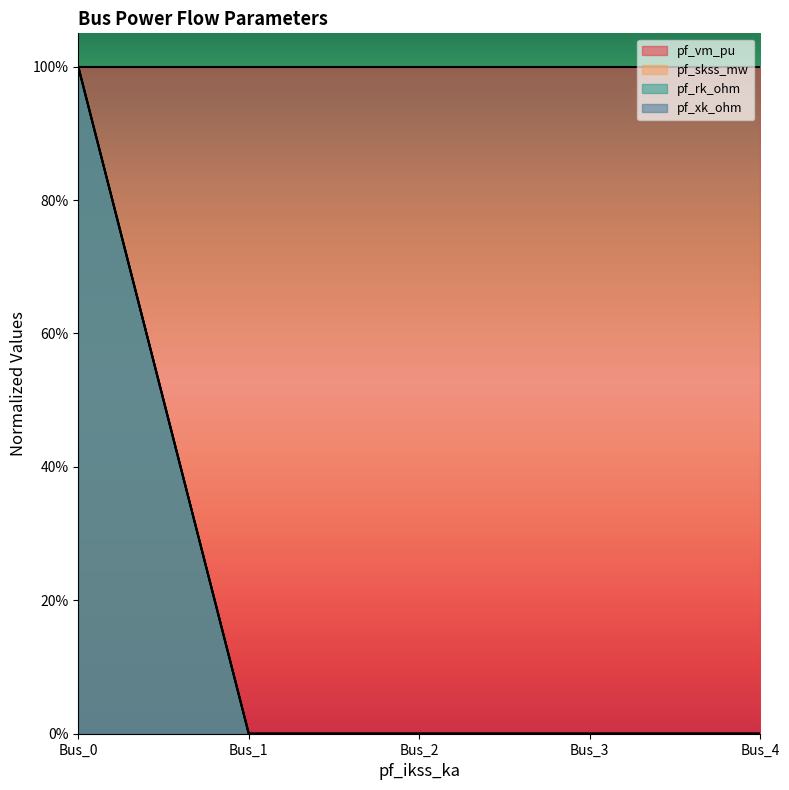

Reading left to right, transcribe all the data shown in this chart.

pf_vm_pu: 1.0	0.0	0.0	0.0	0.0
pf_skss_mw: 1.0	0.0	0.0	0.0	0.0
pf_rk_ohm: 1.0	0.0	0.0	0.0	0.0
pf_xk_ohm: 1.0	1.0	1.0	1.0	1.0